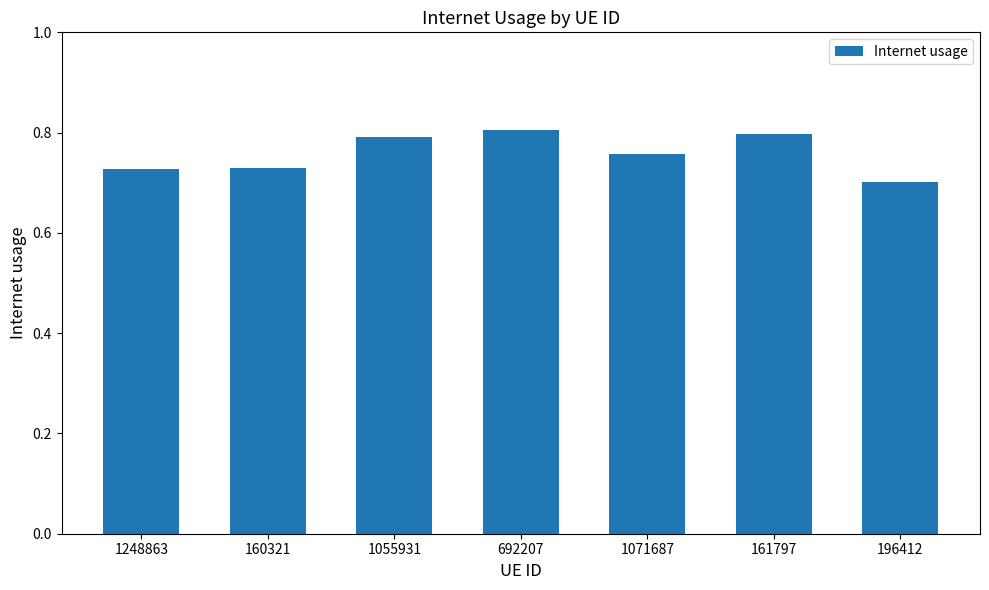

True or false: the data shows 0.5 at 161797.

False